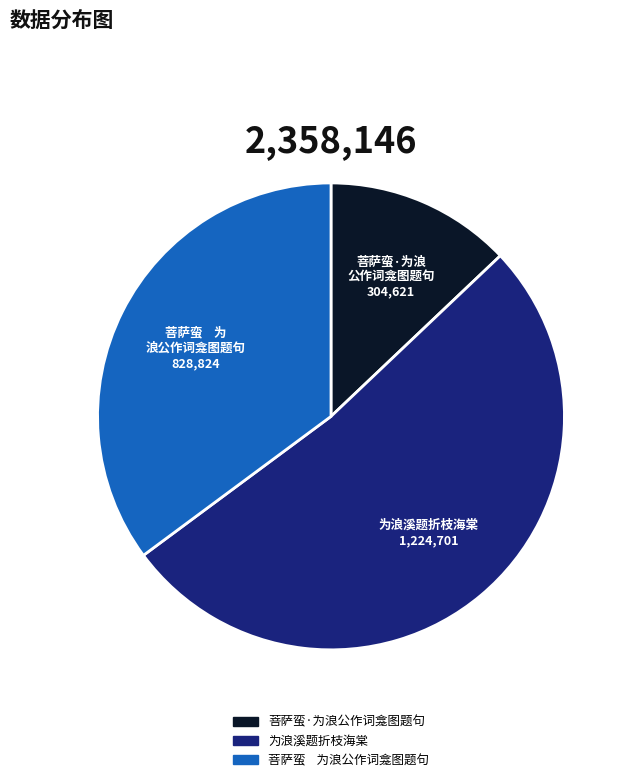

Is there a majority slice in this chart?

Yes